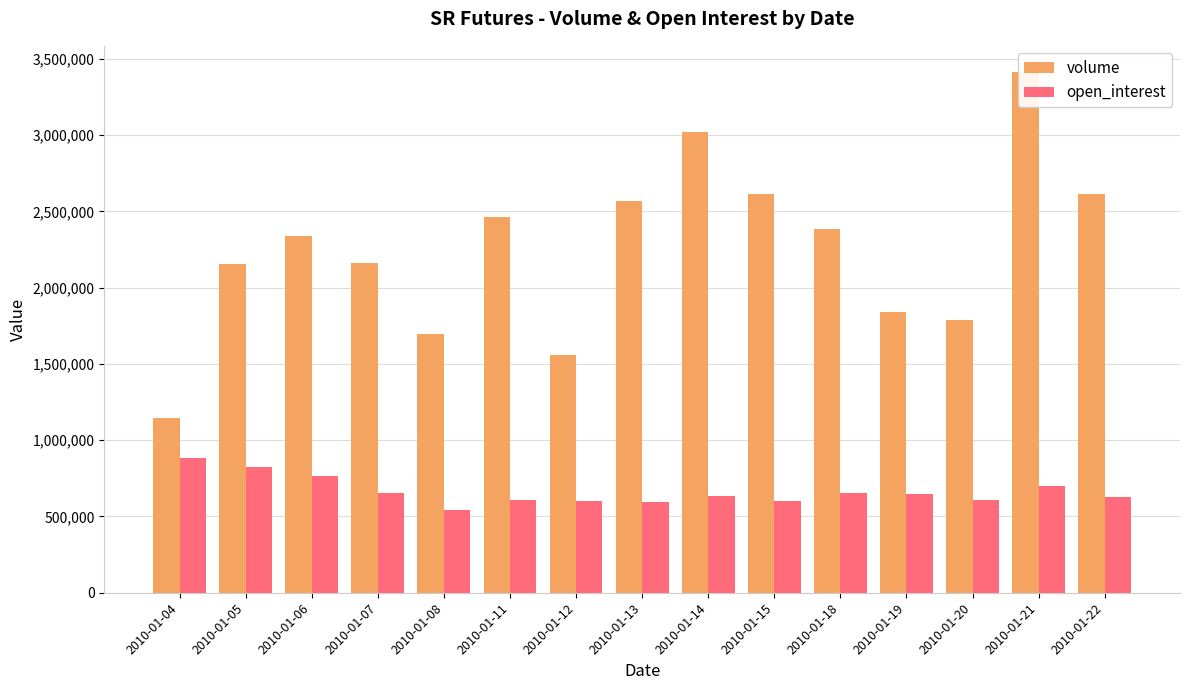

How many bars are there in total?

30